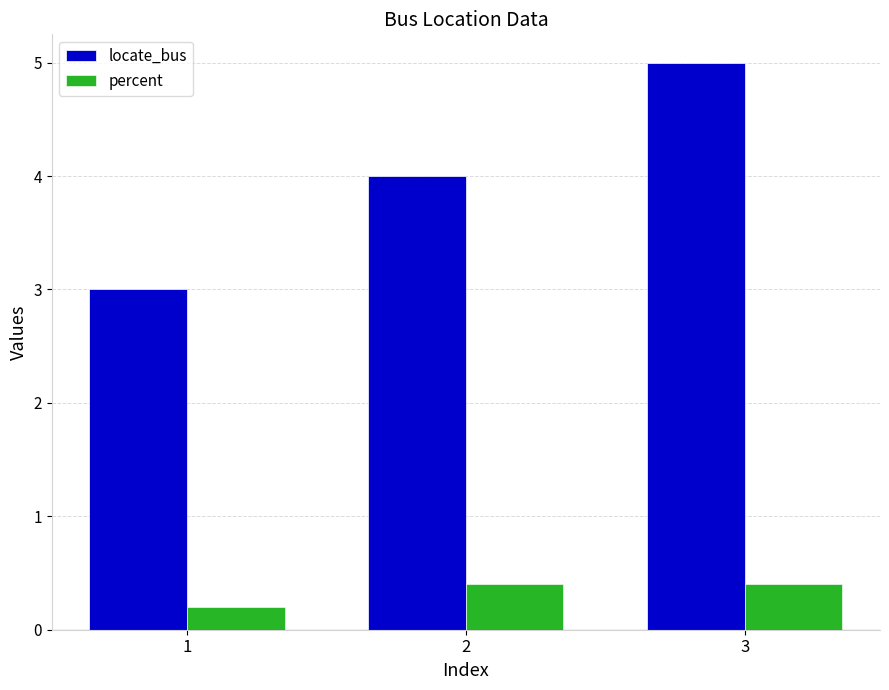

What is the minimum value for percent?

0.2